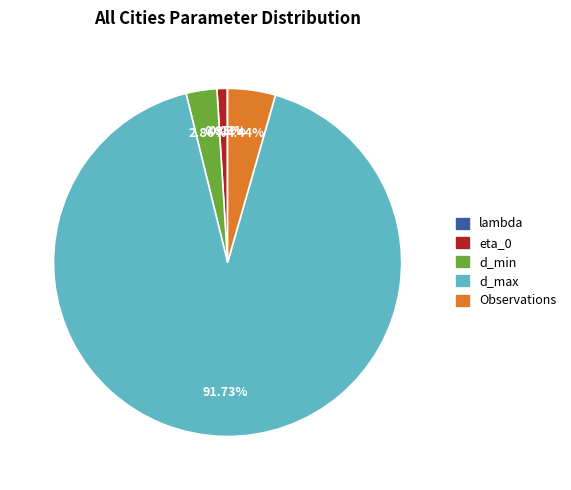

Is the sum of eta_0 and Observations greater than half?

No